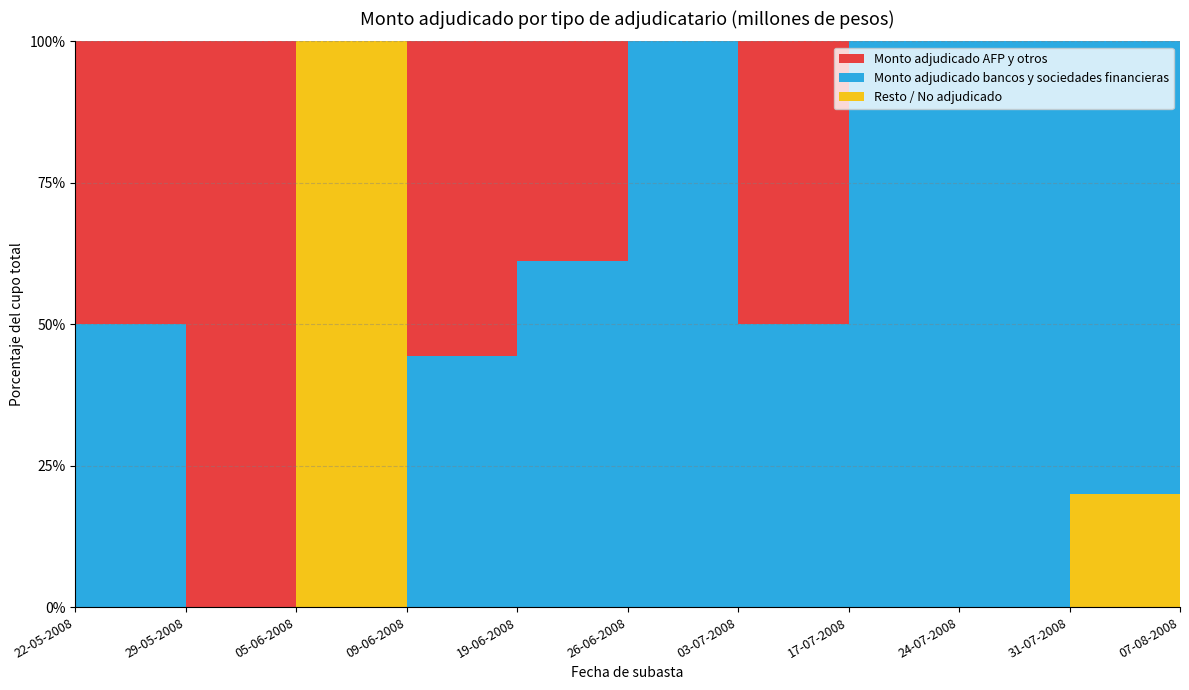

Reading left to right, what are all the values shown in this chart?

Cupo (millones de pesos): 10000	9000	9000	9000	9000	10000	9000	7000	7000	7000	7000
Monto adjudicado bancos y sociedades financieras (millones de pesos): 5000	0	0	4000	5500	10000	4500	7000	7000	5600	8000
Monto adjudicado AFP y otros (millones de pesos): 5000	9000	0	5000	3500	0	4500	0	0	0	0